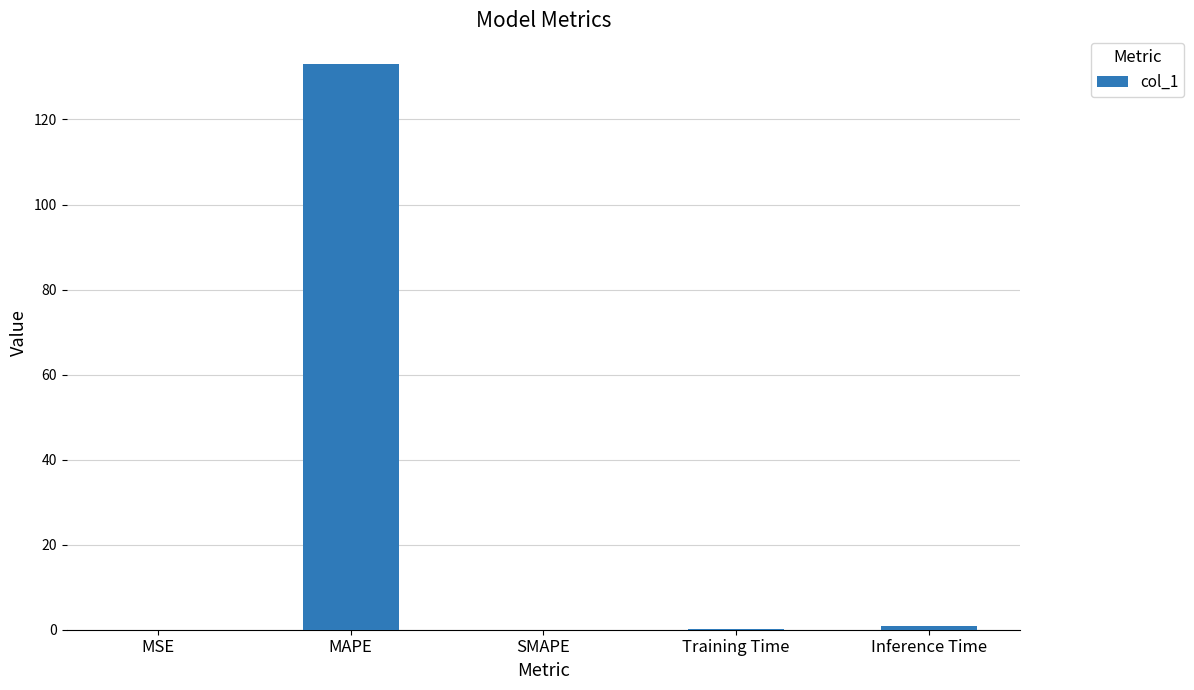

Count the number of categories in the chart.

5